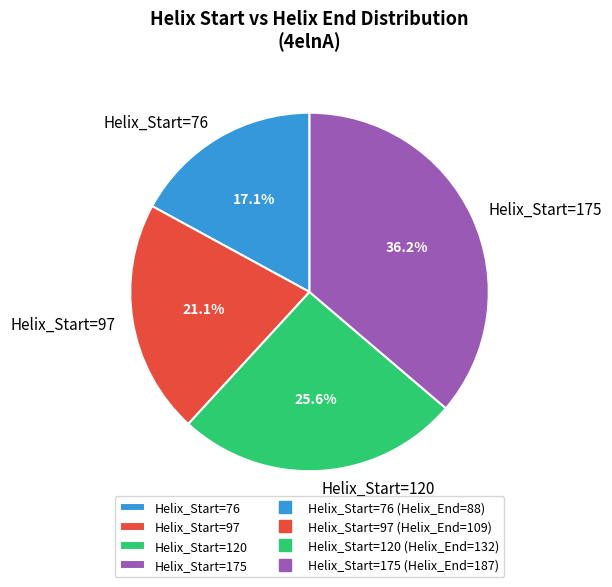

Rank the categories by value from highest to lowest.

Helix_Start=175, Helix_Start=120, Helix_Start=97, Helix_Start=76